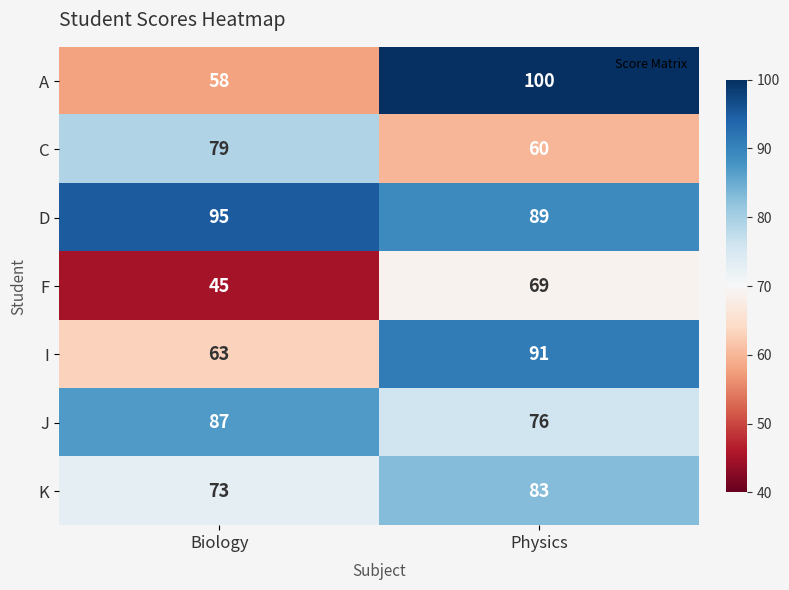

Which series has the largest range (max minus min)?

A